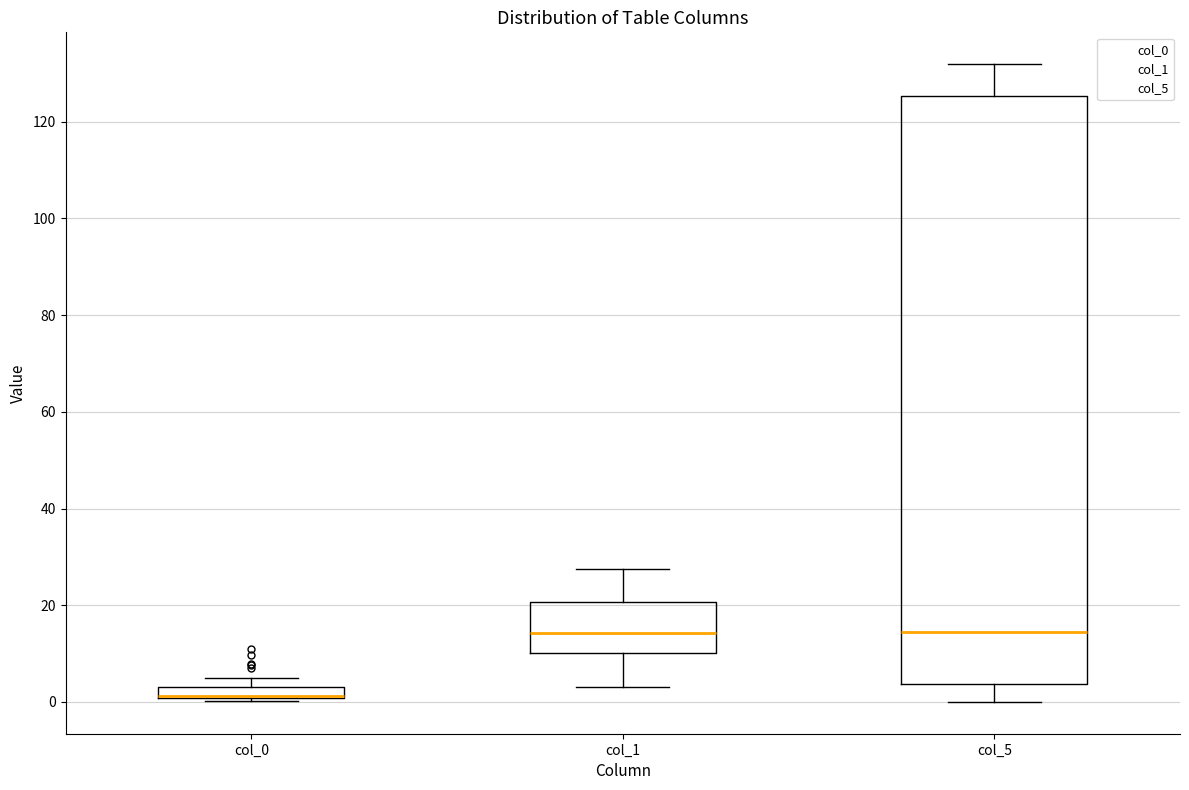

Where does the upper whisker of the box for col_5 end on the y-axis? The values are not printed on the chart, so give them approximately, as read against the axis.

132